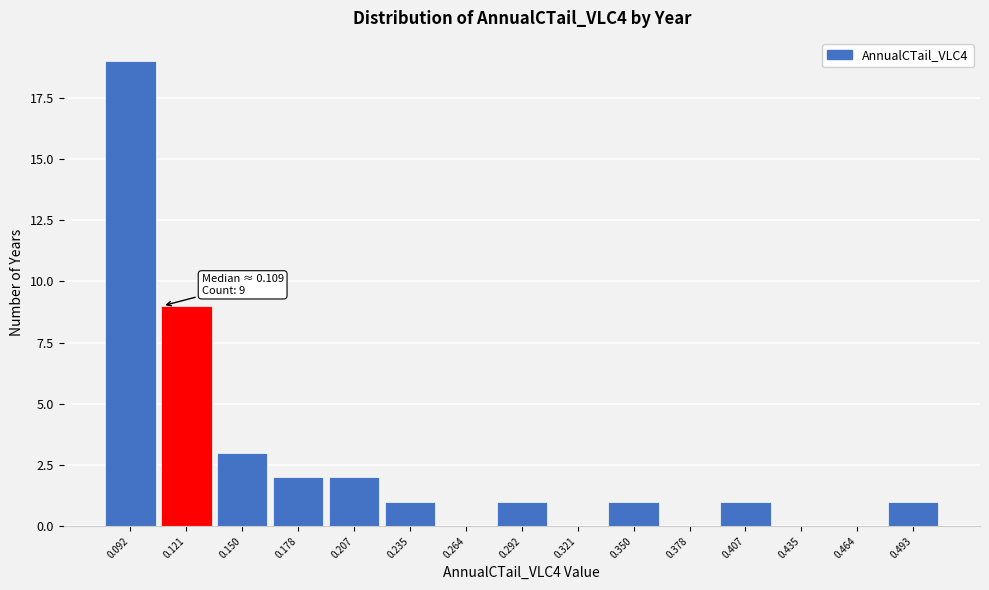

Over which range of the x-axis is the bar tallest?

0.080 to 0.105